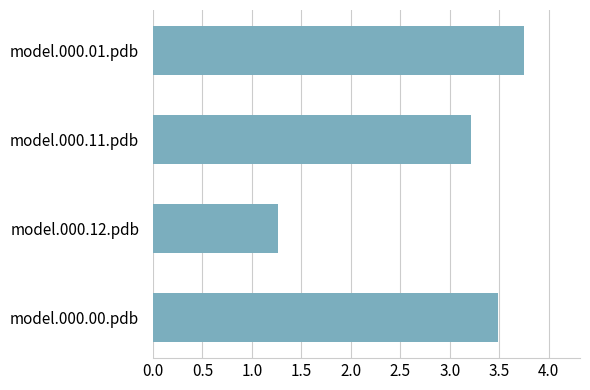

Where is the data nearest to the value 2?

model.000.12.pdb